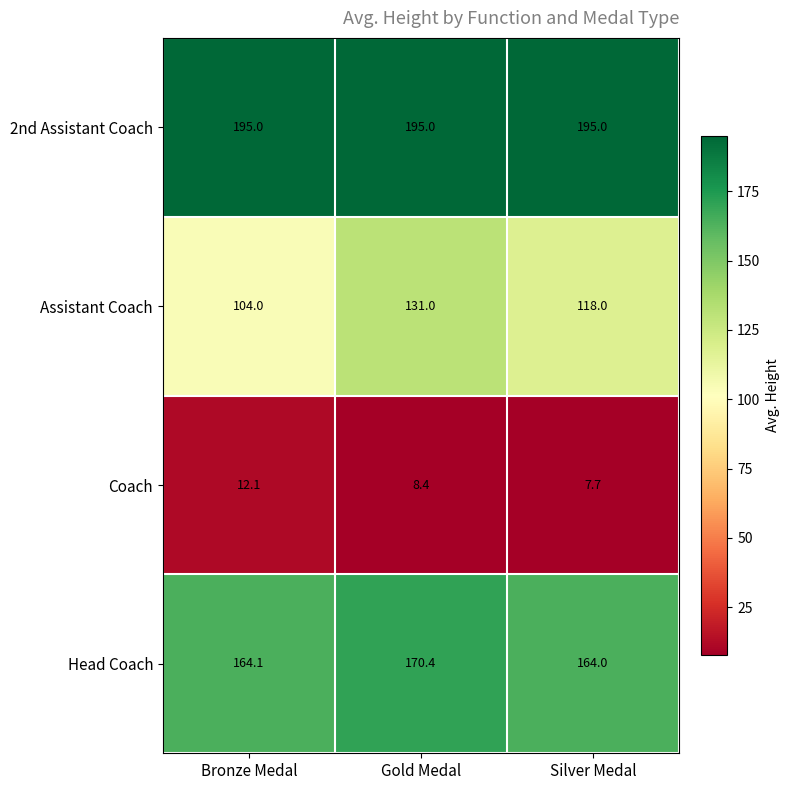

What is the average value of the 2nd Assistant Coach series?

195.0